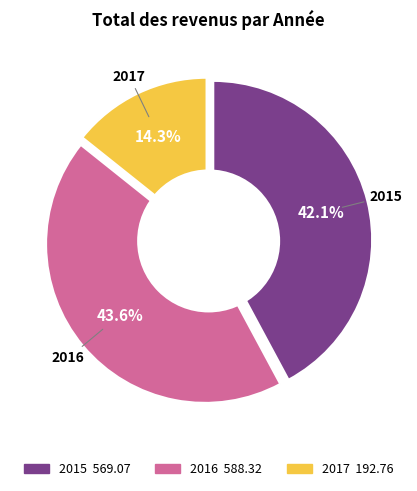

True or false: 2017 accounts for 14% of the total.

True